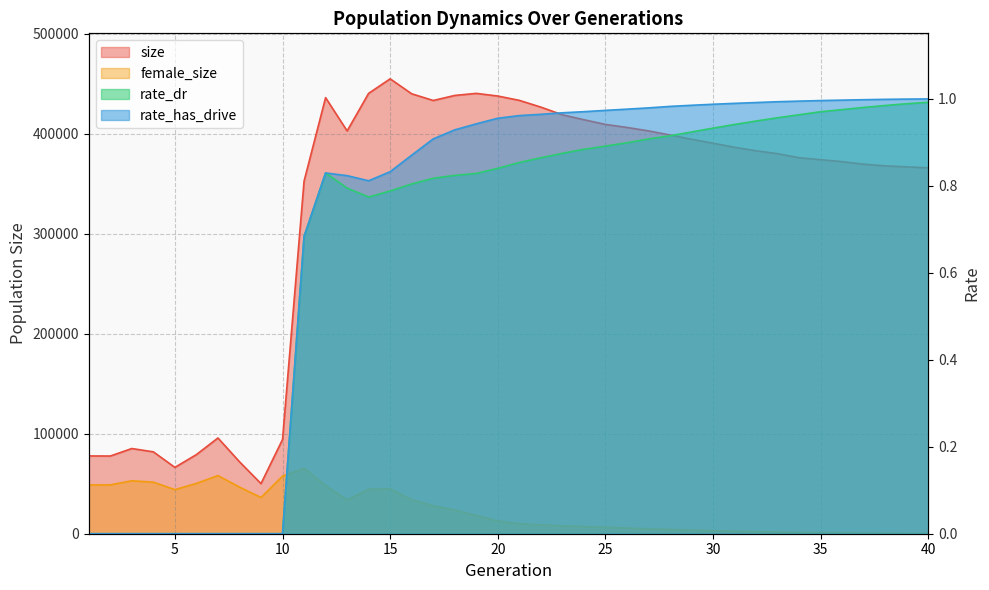

Between 31 and 27, which is larger?

27